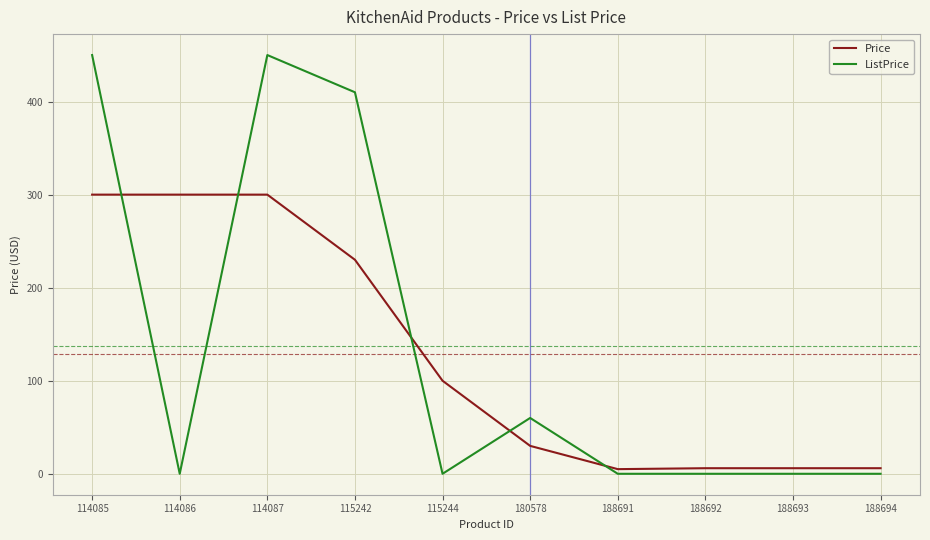

What is the total value across all series at 188691?

5.0